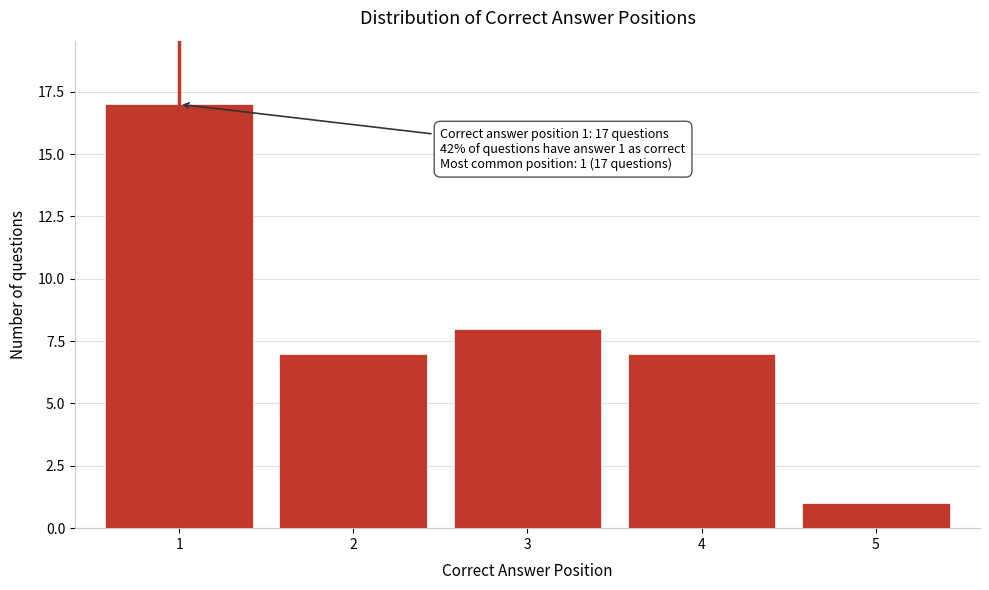

Over which range of the x-axis is the bar tallest?

0.5 to 1.5